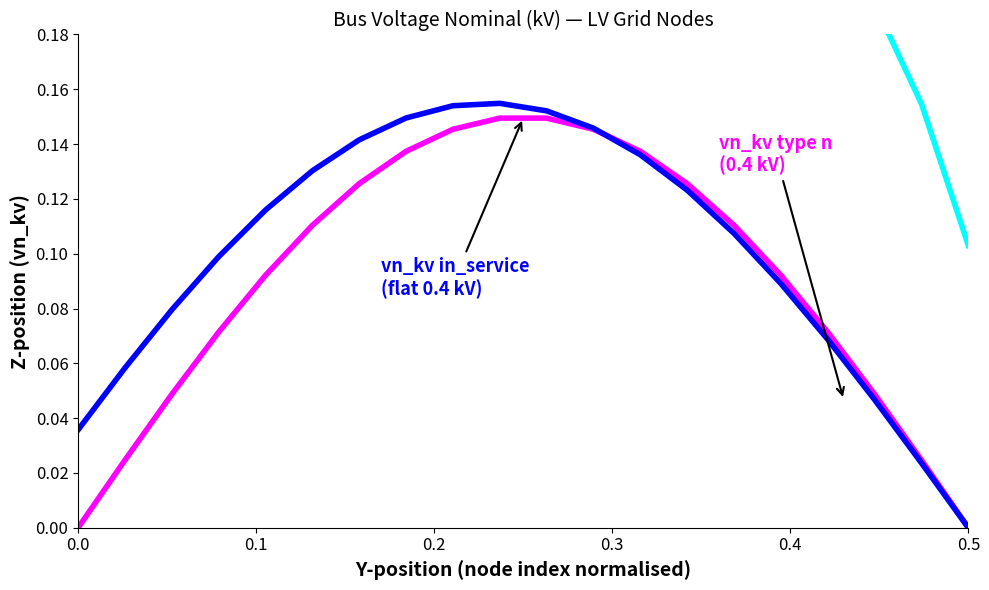

True or false: vn_kv in_service and vn_kv type n cross at least once.

True